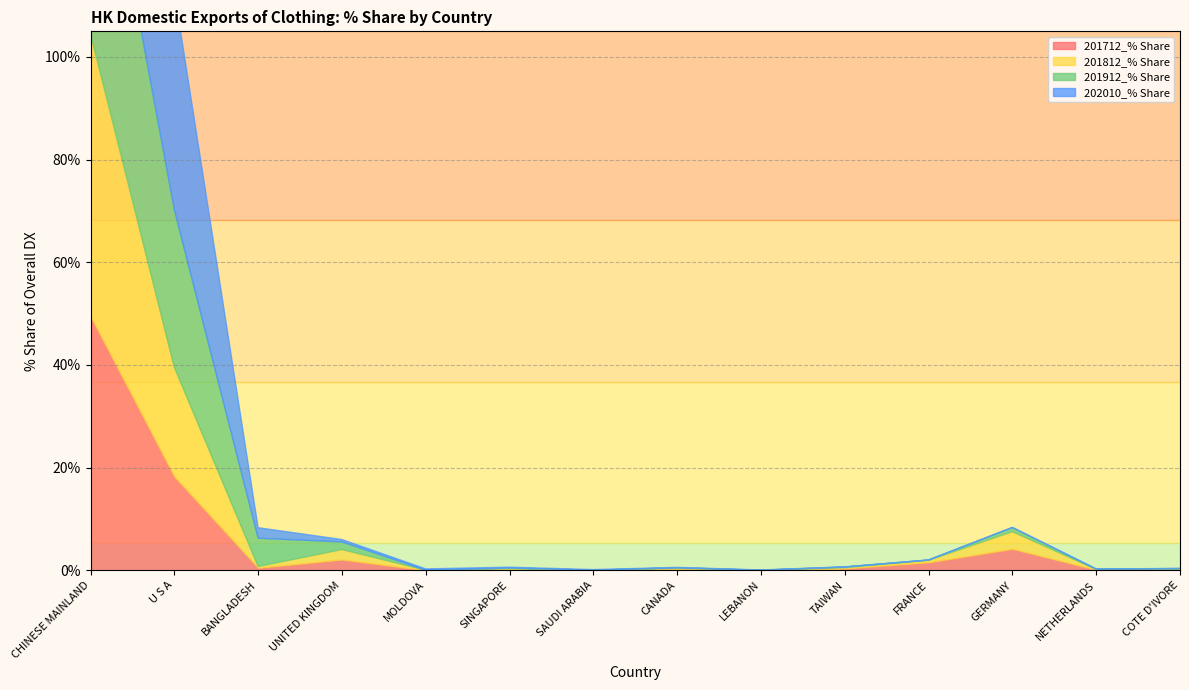

What is the label of the 10th point from the left?

TAIWAN